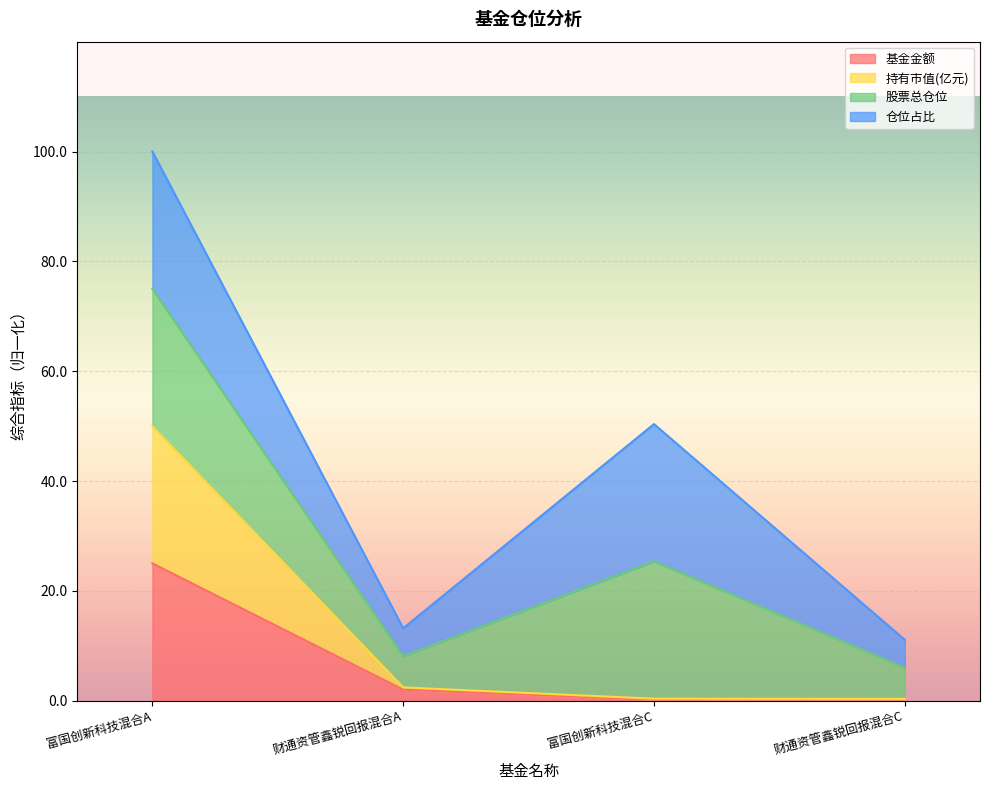

At which category is the sum across all series the highest?

富国创新科技混合A